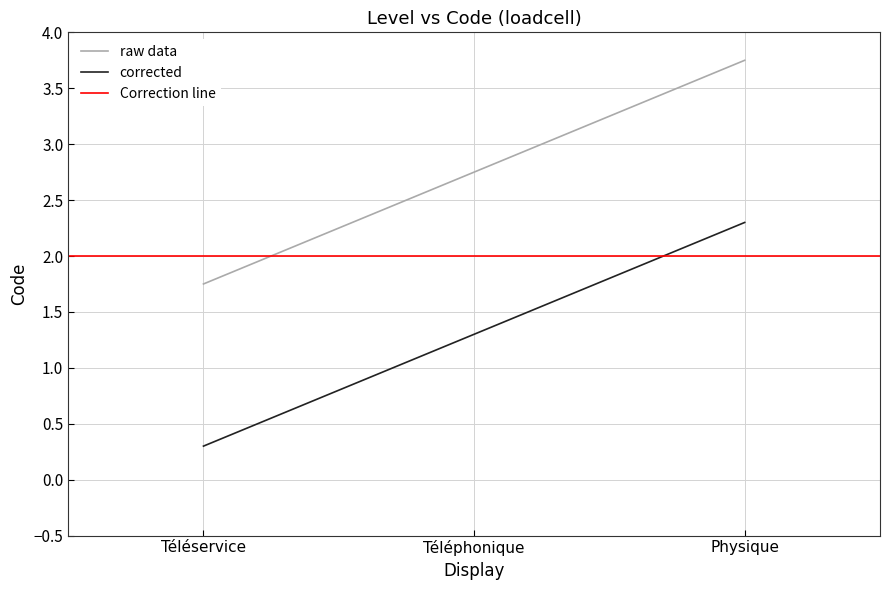

What is the maximum value shown in the chart?

3.8